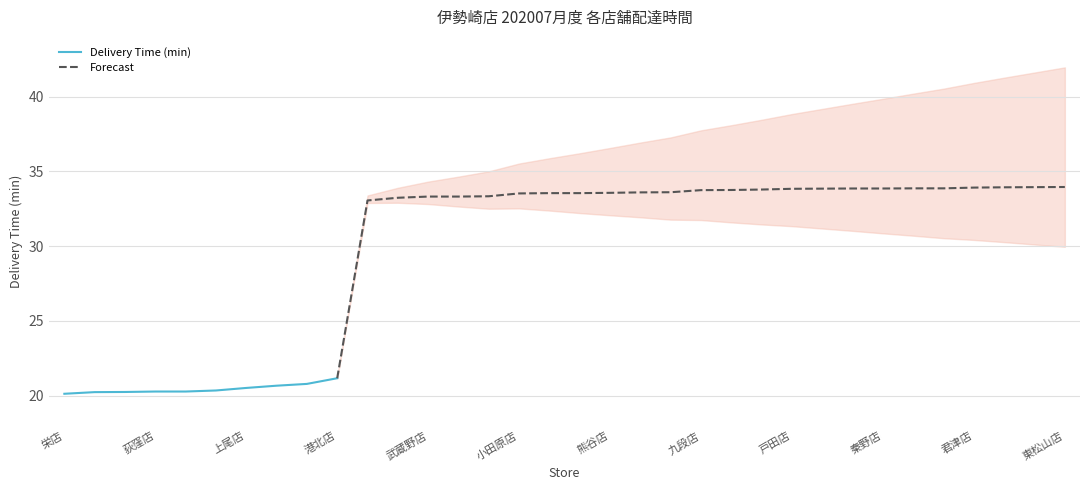

What is the value of the 21st point from the left?

33.6